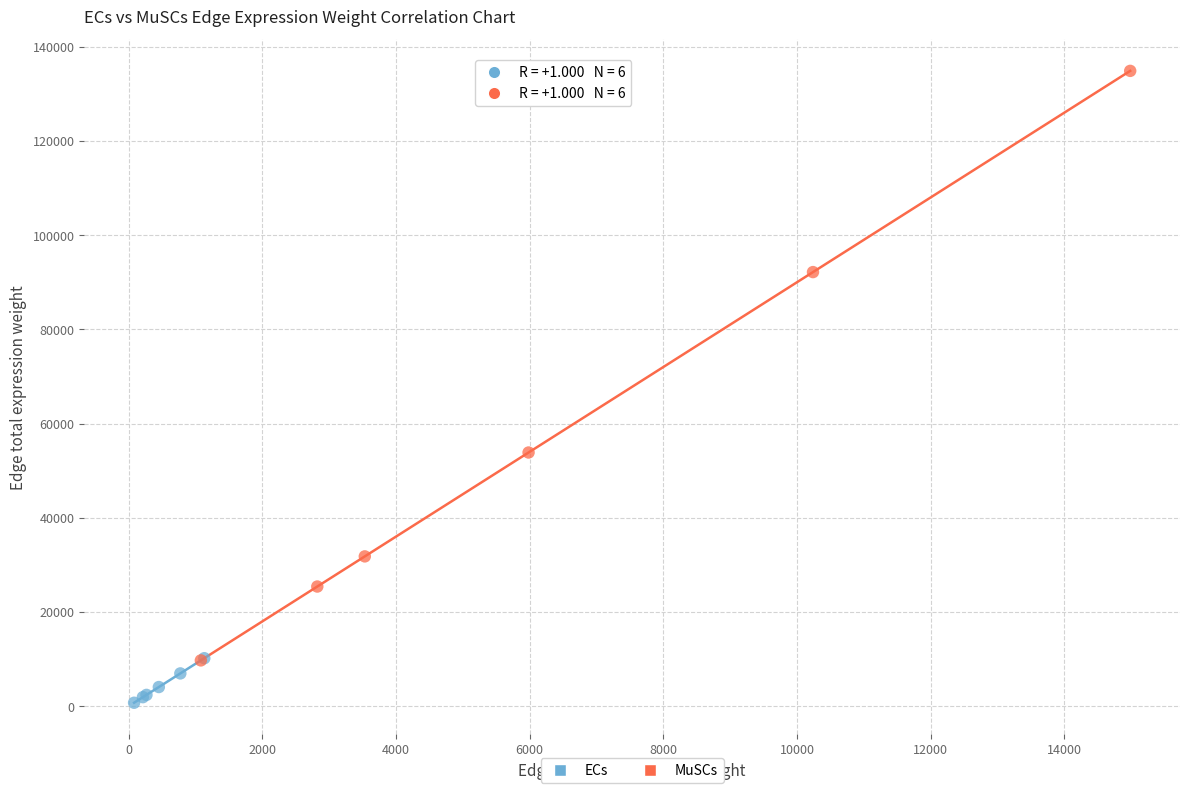

Which series contains the lowest Y value?

ECs